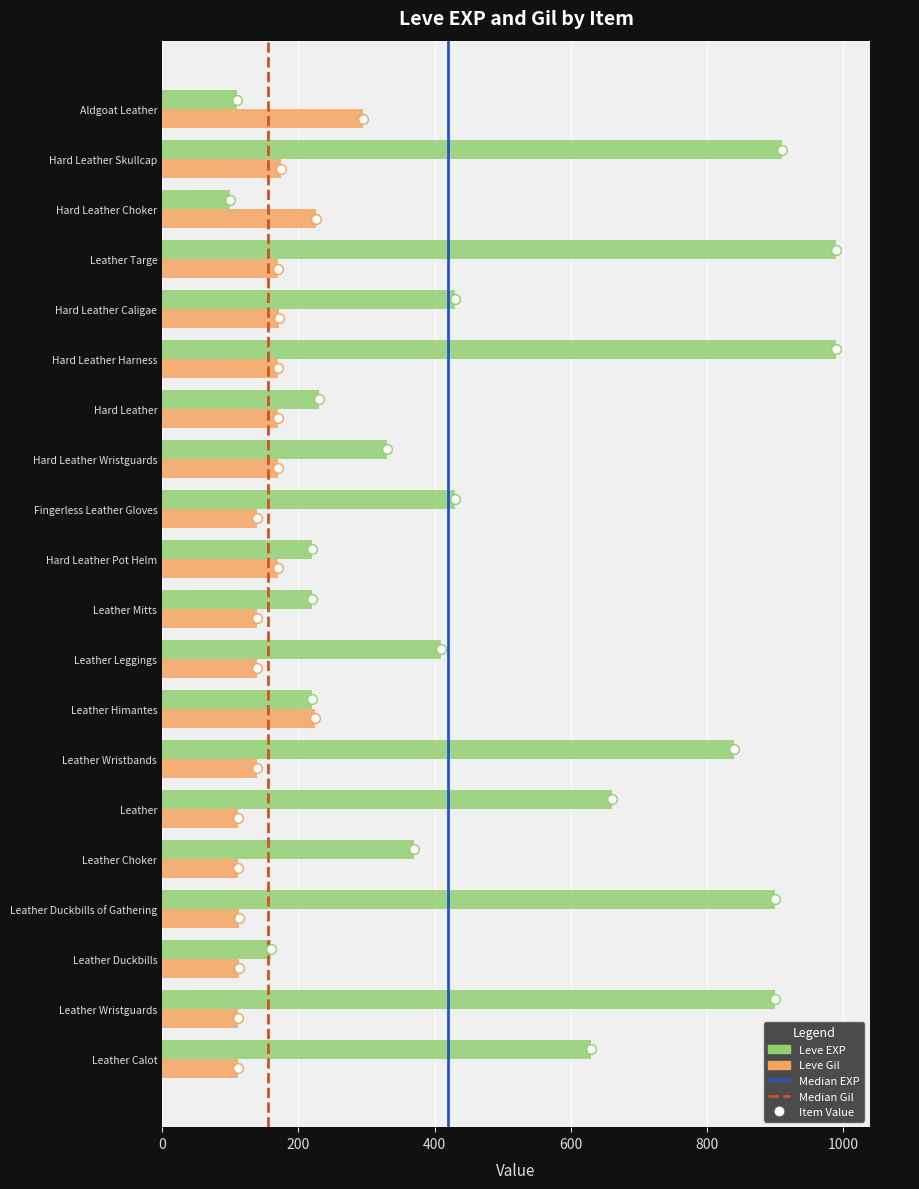

Read the Leve EXP value at Hard Leather Caligae.

430